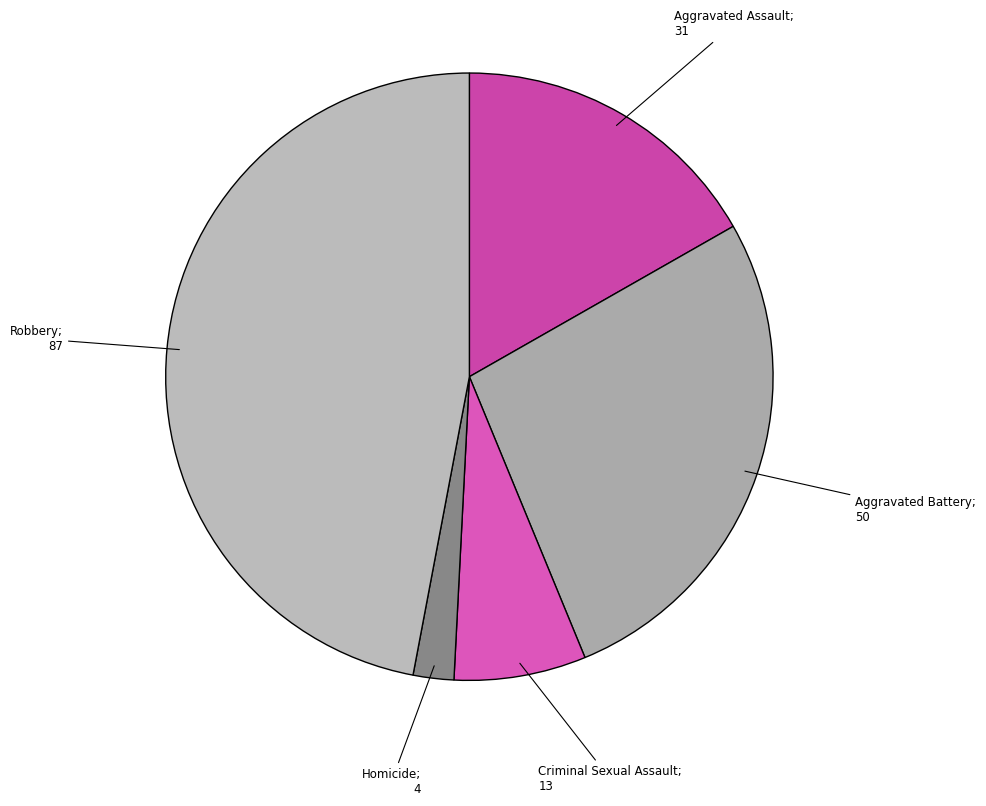

Count the number of slices in the pie.

5